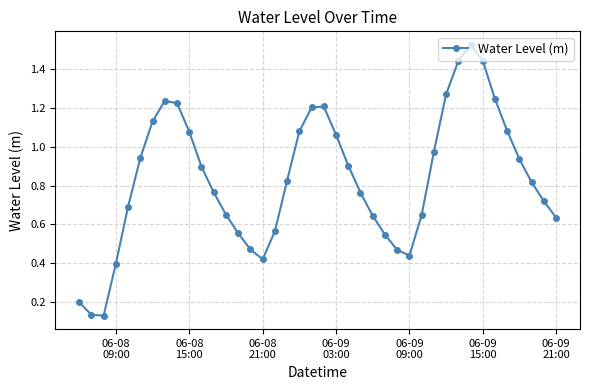

How many interior local valleys (lower than both neighbors) does the data have?

3